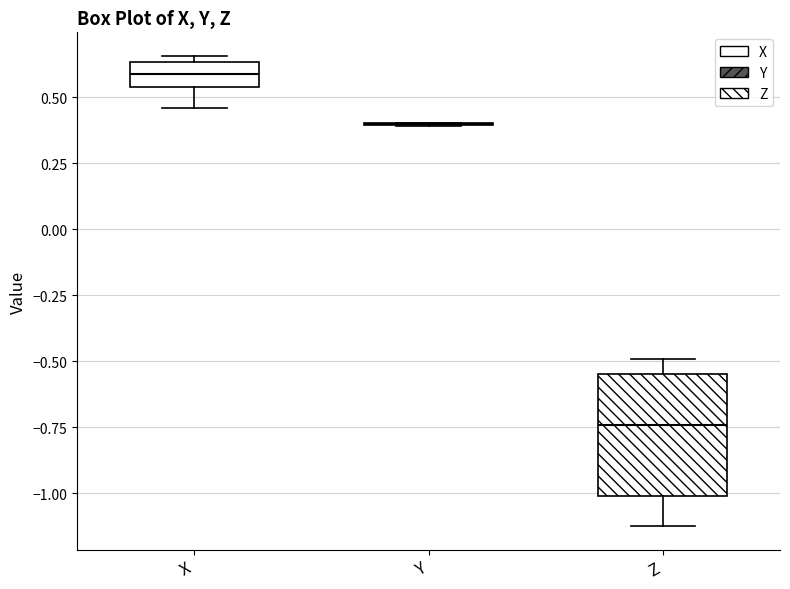

Reading left to right, transcribe this box plot: for each box, give where its median line is, the range the box spans, and where its two whiskers end, as read against the y-axis. The values are not printed on the chart, so give them approximately, as read against the axis.

X: median 0.60, box 0.55 to 0.65, whiskers 0.45 to 0.65 (just above the box's upper edge)
Y: box collapsed to a line at 0.40, whiskers 0.40 to 0.40
Z: median -0.75, box -1.00 to -0.55, whiskers -1.10 to -0.50